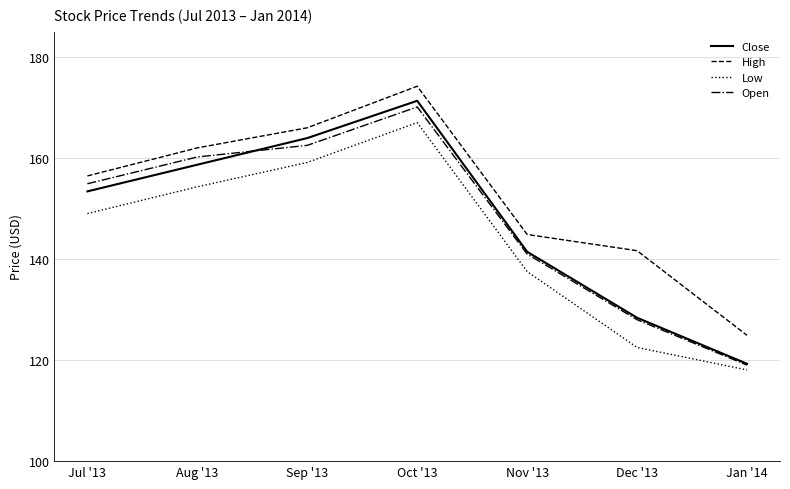

Which category has the lowest value in the Close series?

Jan '14